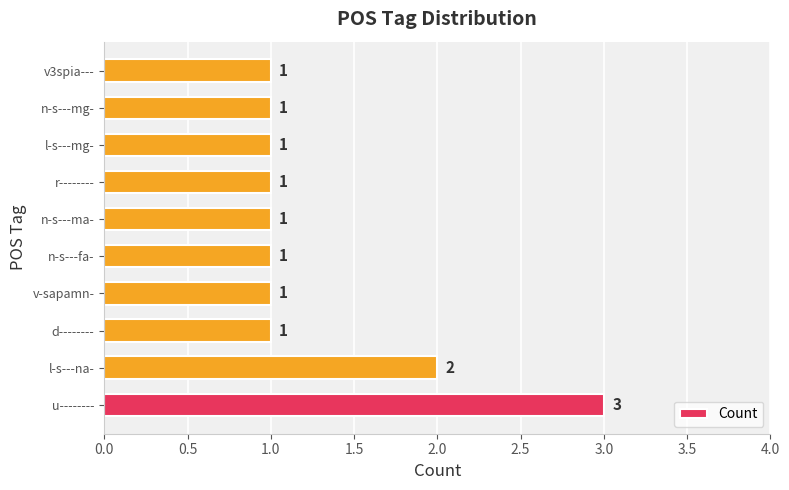

What is the sum of all values?

13